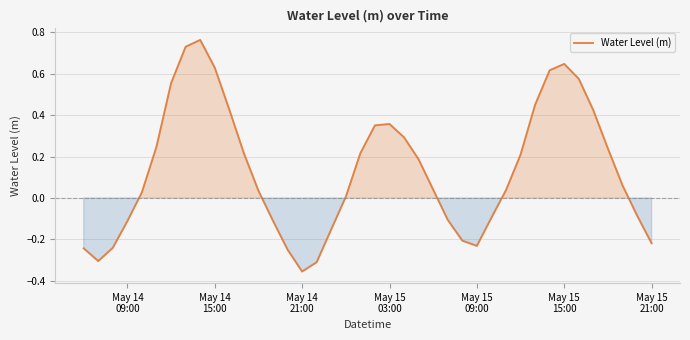

What is the difference between the maximum and minimum values?

1.1